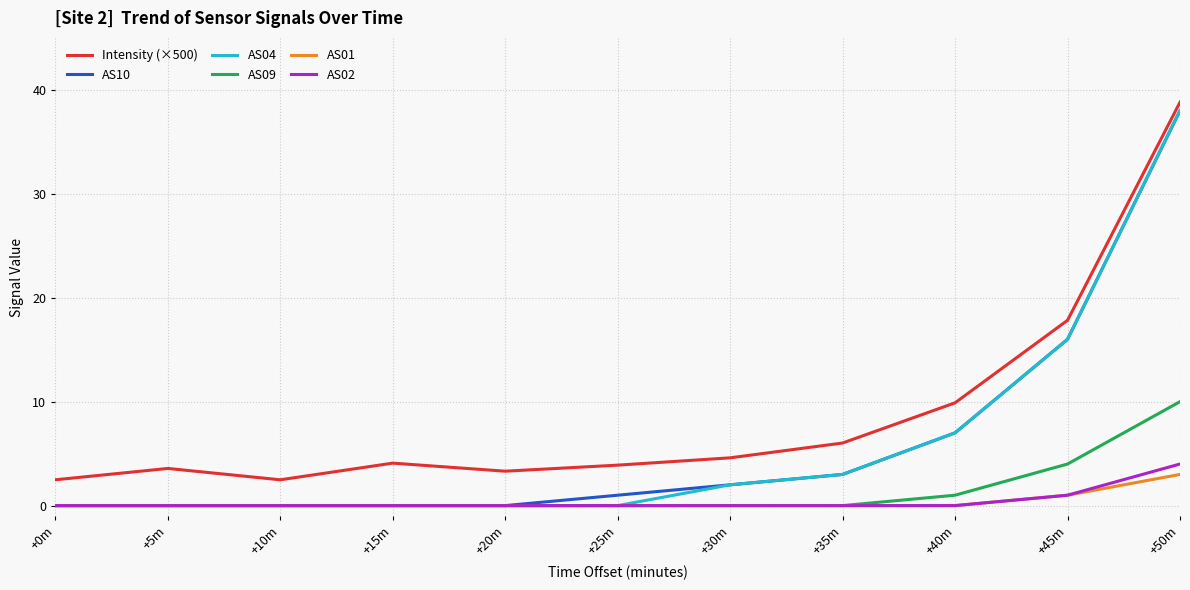

True or false: AS02 has a value of 1.4 at +20m.

False